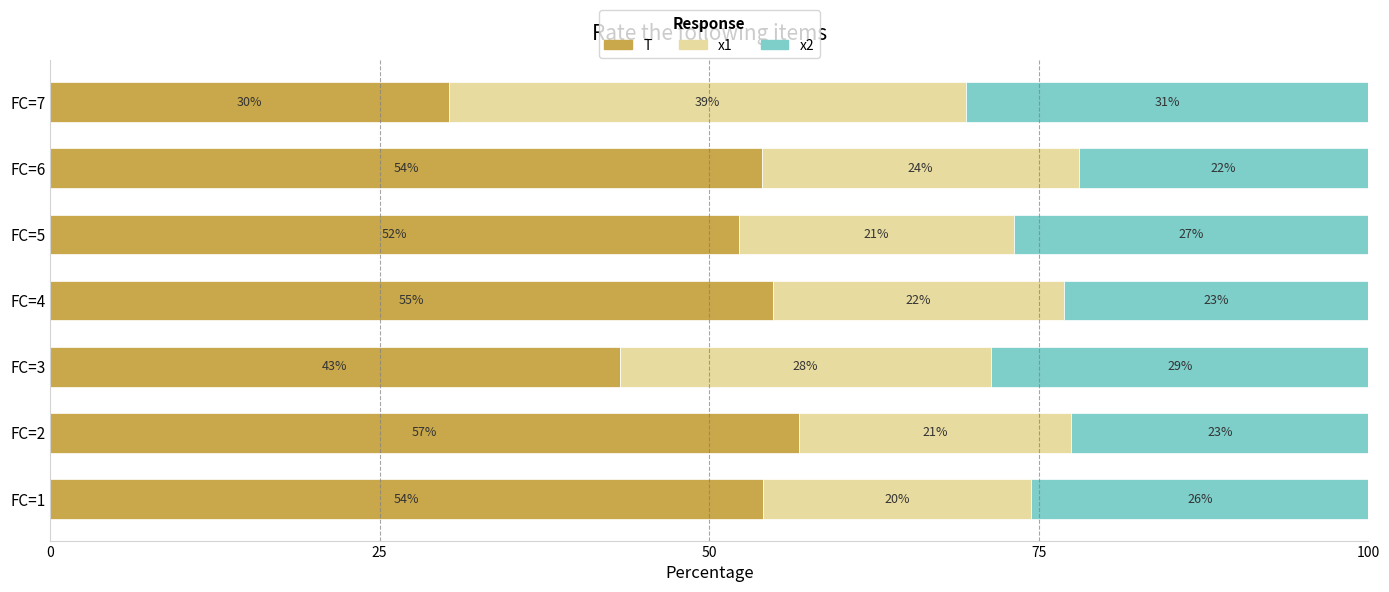

How many data points in T are less than 54?

3